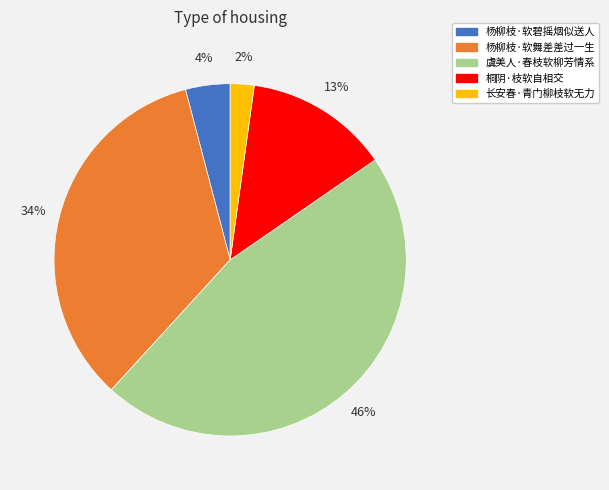

Rank the categories by value from highest to lowest.

虞美人·春枝软柳芳情系, 杨柳枝·软舞差差过一生, 桐阴·枝软自相交, 杨柳枝·软碧摇烟似送人, 长安春·青门柳枝软无力